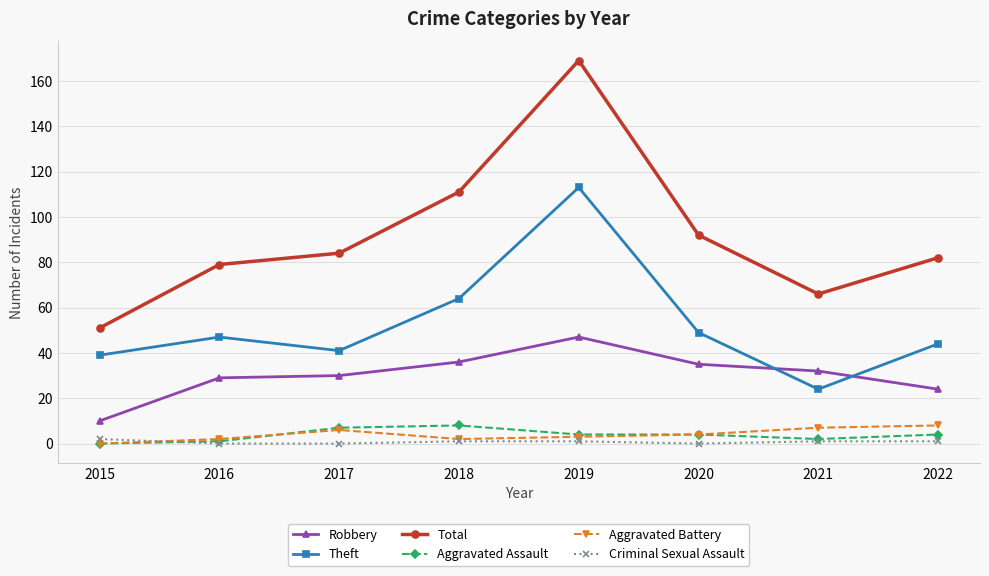

Does the chart have visible grid lines?

Yes